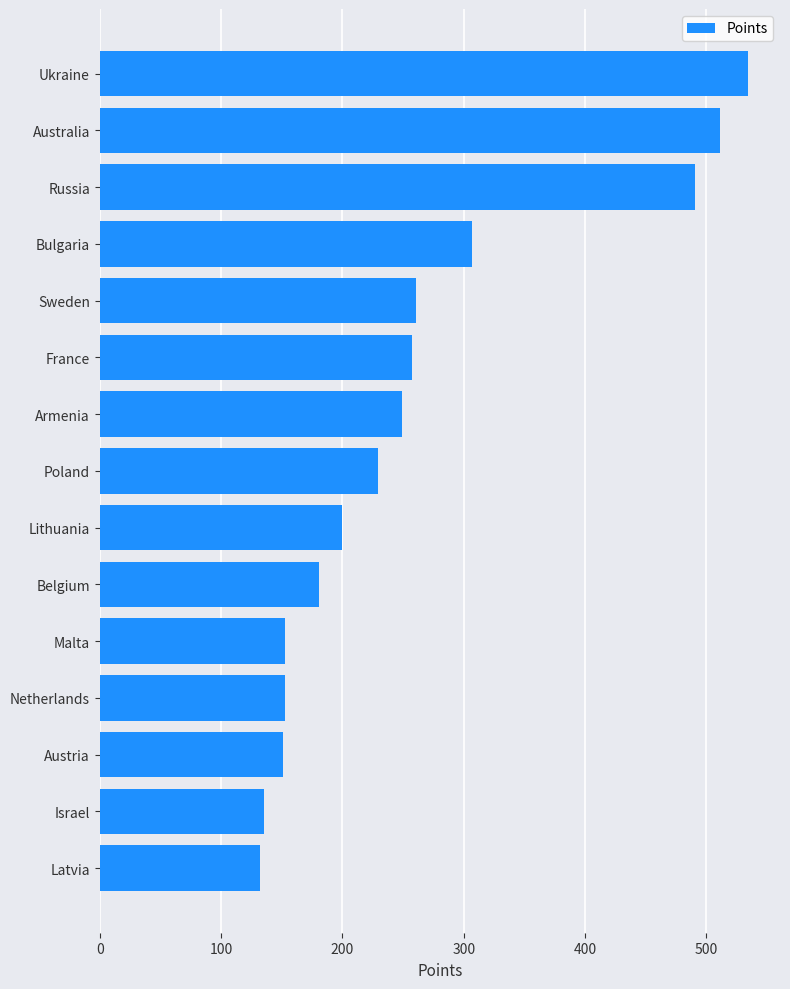

What is the difference between the second highest and second lowest values?

376